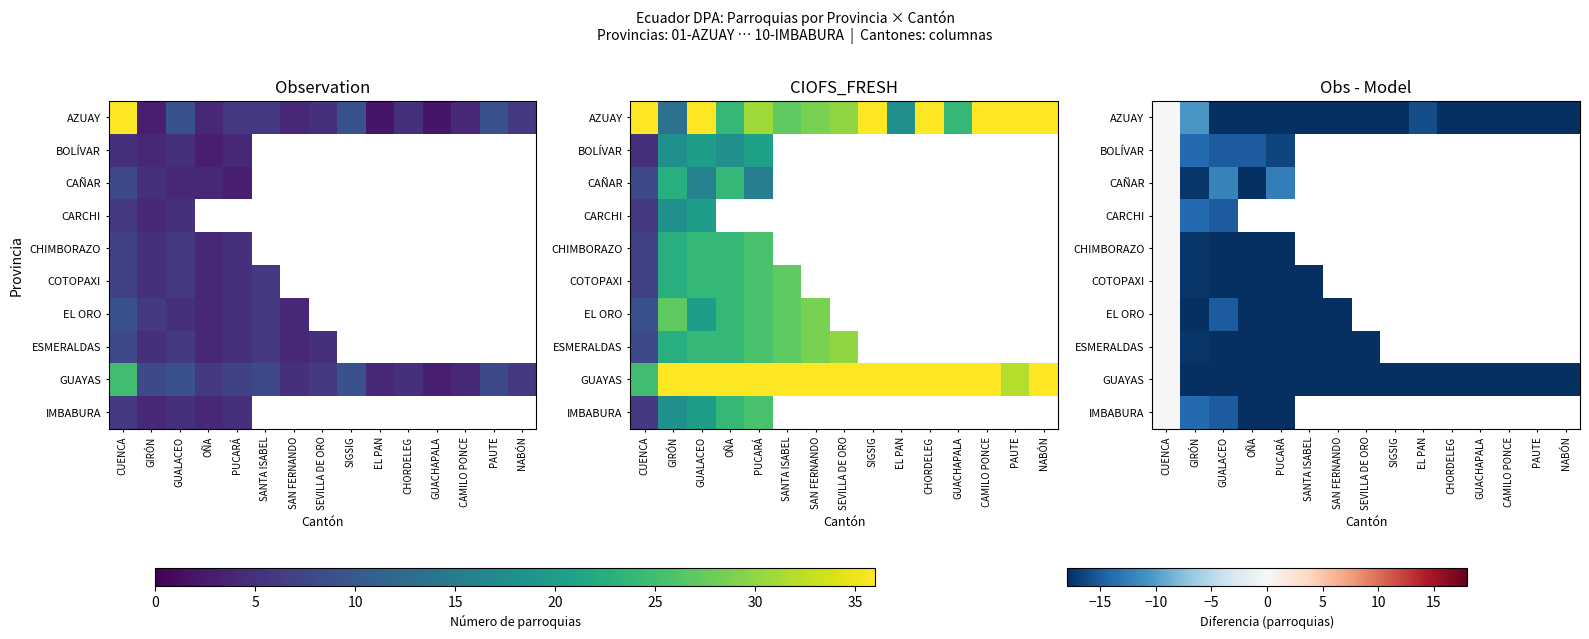

How many distinct data groups are displayed?

10